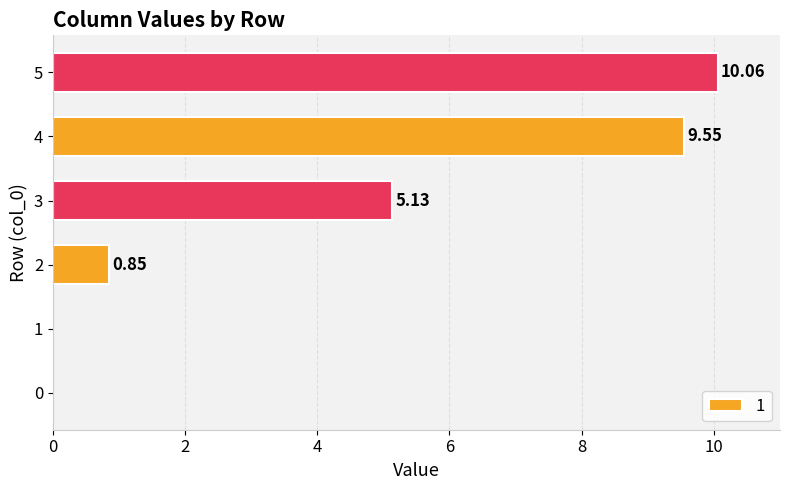

At which category does the chart reach its peak across all series?

5